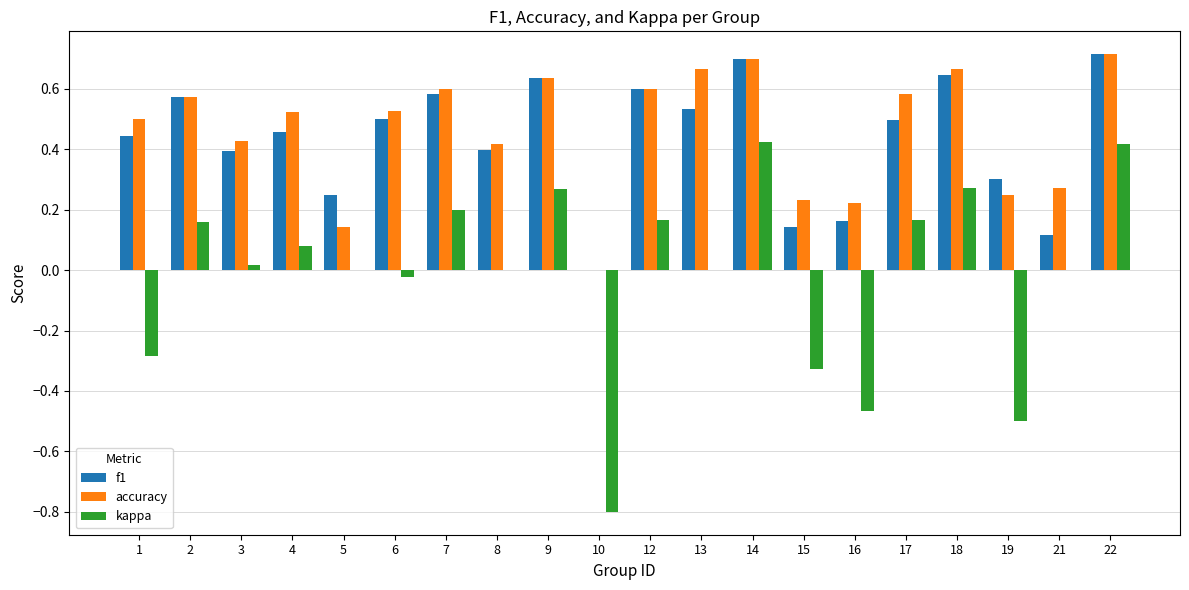

Which series has the widest spread of values?

kappa